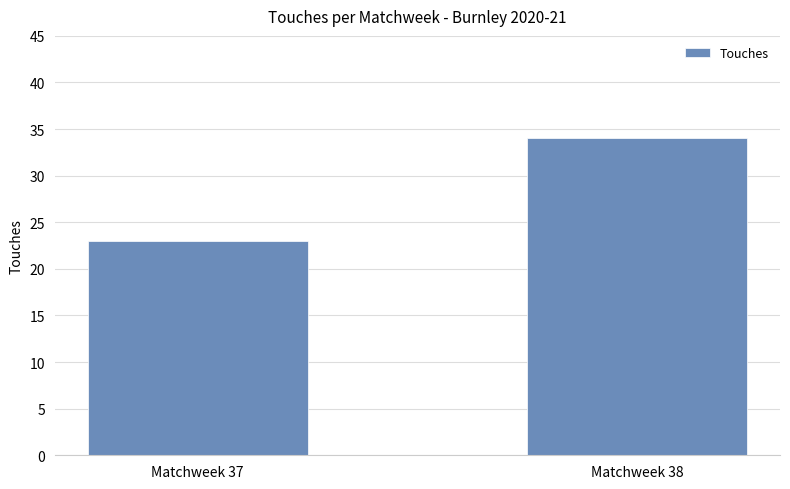

Where is the data nearest to the value 28?

Matchweek 37